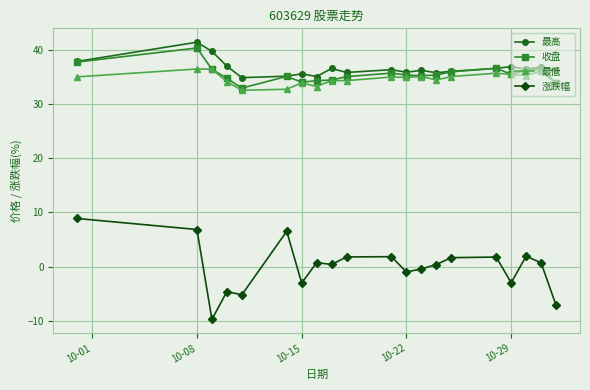

What is the minimum value shown in the chart?

-9.7